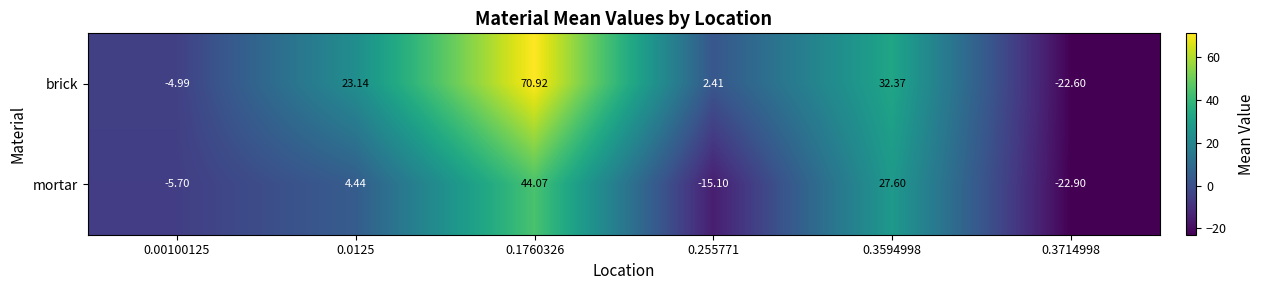

Count the number of data series in this chart.

2